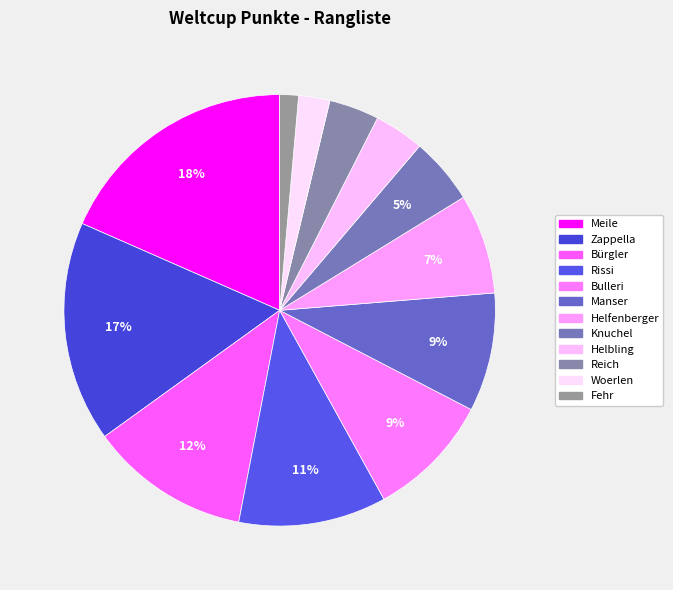

What is the change in value from Rissi to Helbling?

-47